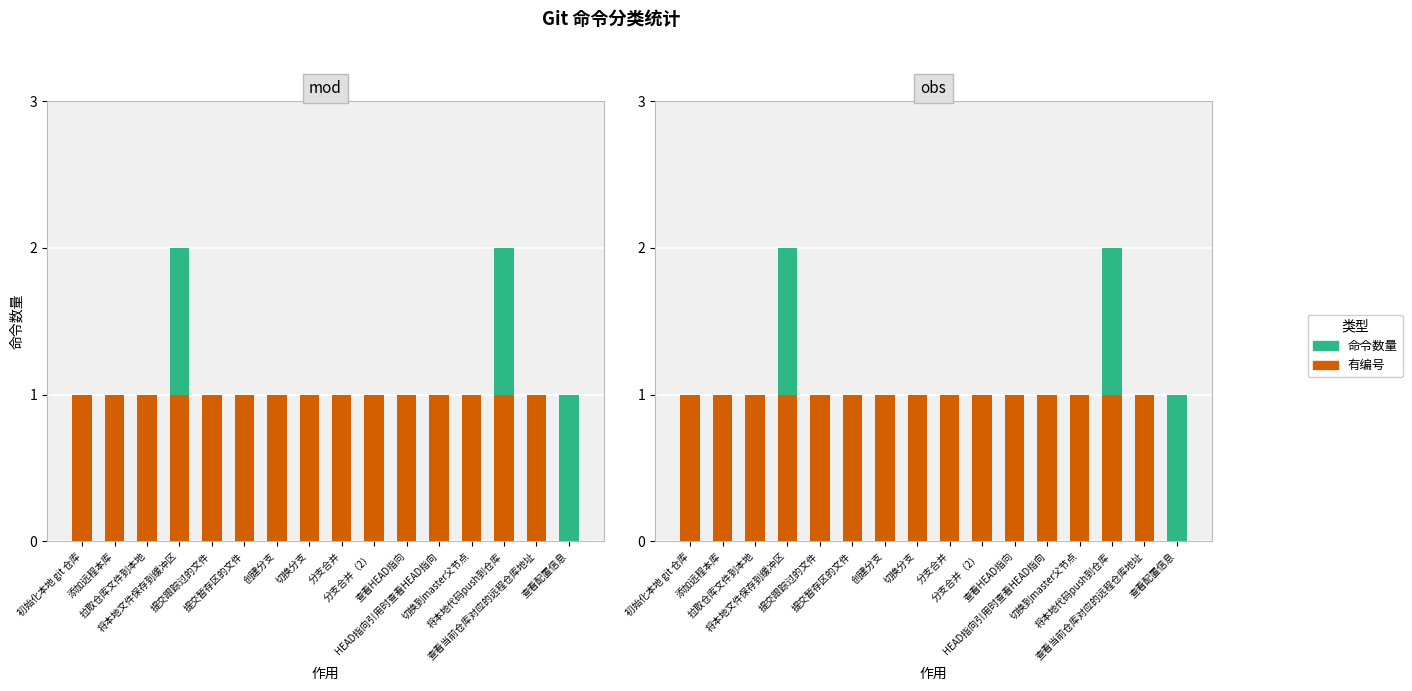

How many values in the 命令数量 series exceed 0?

3